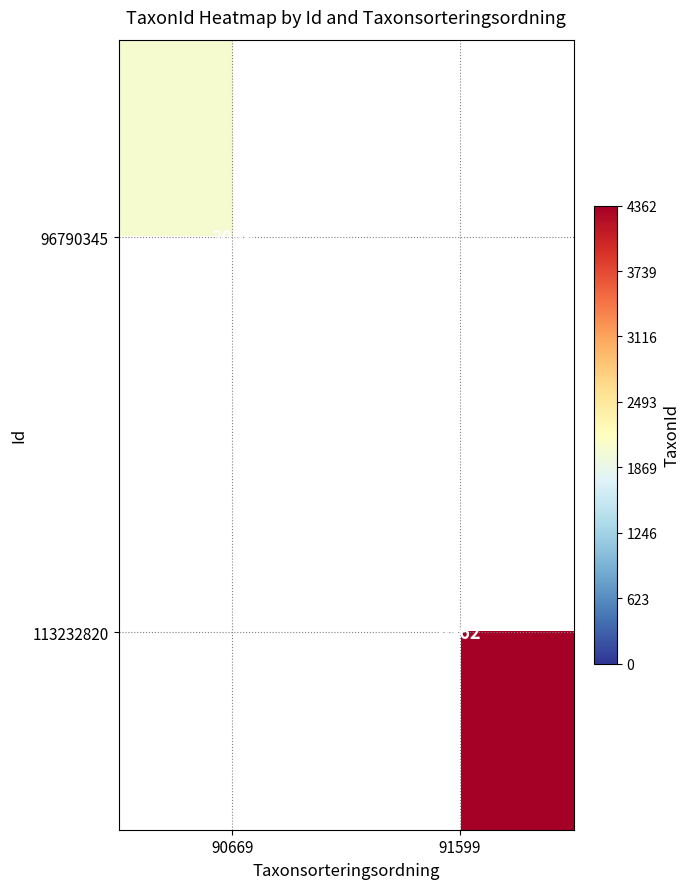

True or false: 96790345 has a value of 3164 at 90669.

False